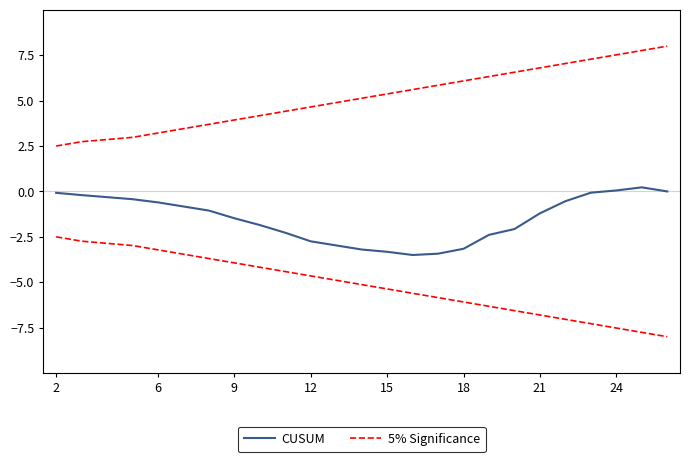

List the series in order of their overall mean, lowest first.

CUSUM, 5% Significance